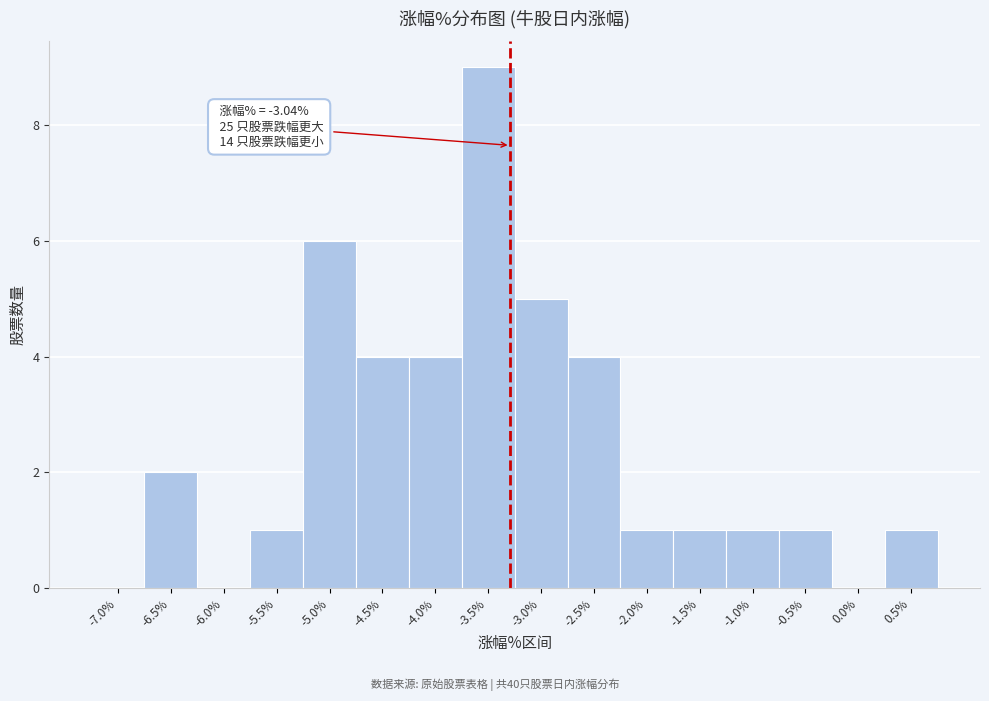

Reading right to left, transcribe all the data shown in this chart.

0.5%=1	0.0%=0	-0.5%=1	-1.0%=1	-1.5%=1	-2.0%=1	-2.5%=4	-3.0%=5	-3.5%=9	-4.0%=4	-4.5%=4	-5.0%=6	-5.5%=1	-6.0%=0	-6.5%=2	-7.0%=0